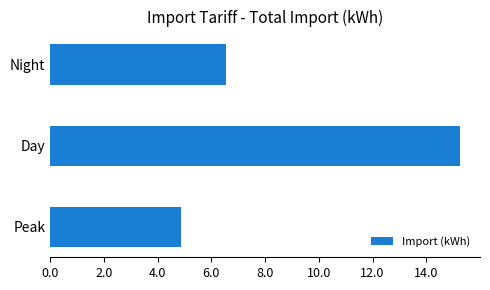

Rank the categories by value from lowest to highest.

Peak, Night, Day